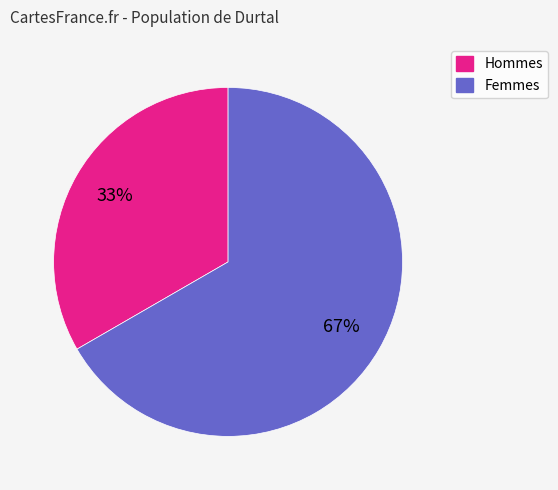

Is there any slice that represents more than half of the pie?

Yes